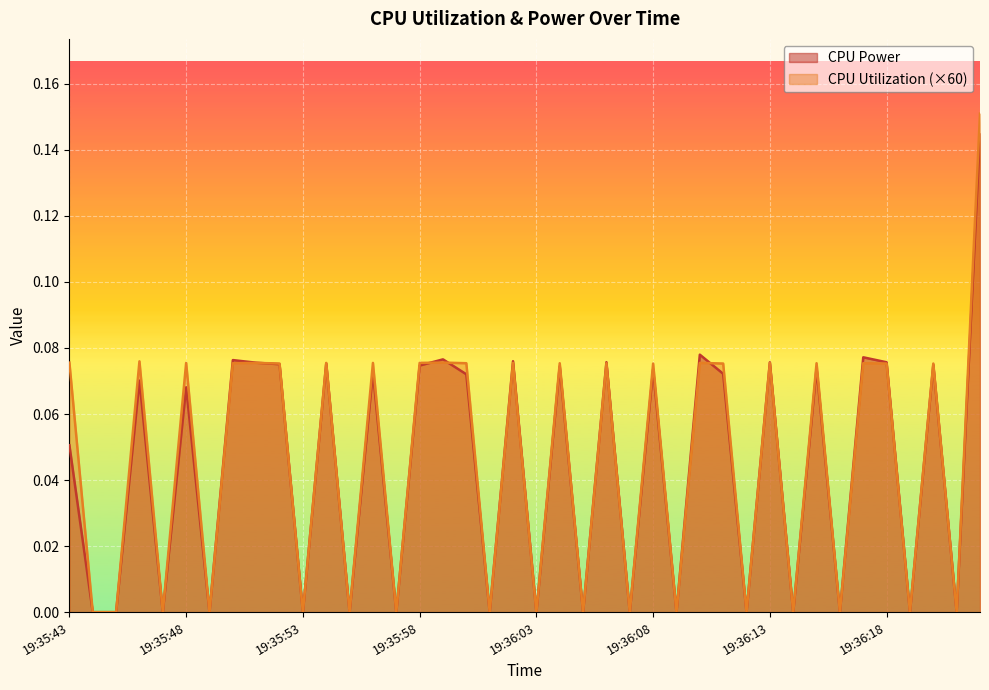

Between 19:36:04 and 19:36:18, which series saw the biggest shift?

CPU Power